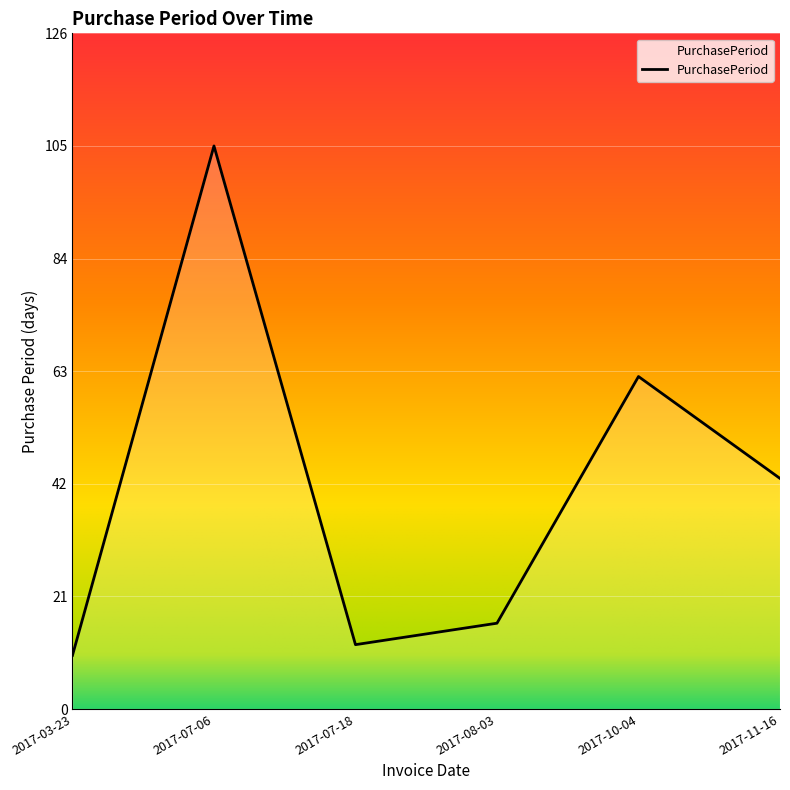

Rank the categories by value from highest to lowest.

2017-07-06, 2017-10-04, 2017-11-16, 2017-08-03, 2017-07-18, 2017-03-23